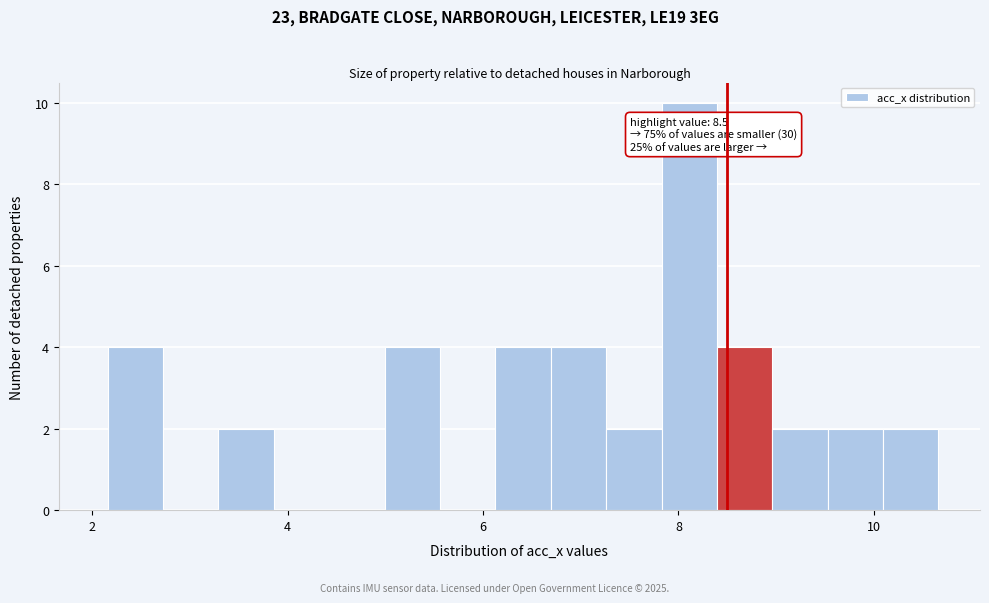

Around what value on the x-axis is the tallest bar? Give the approximate position of its centre, as read against the axis.

8.2